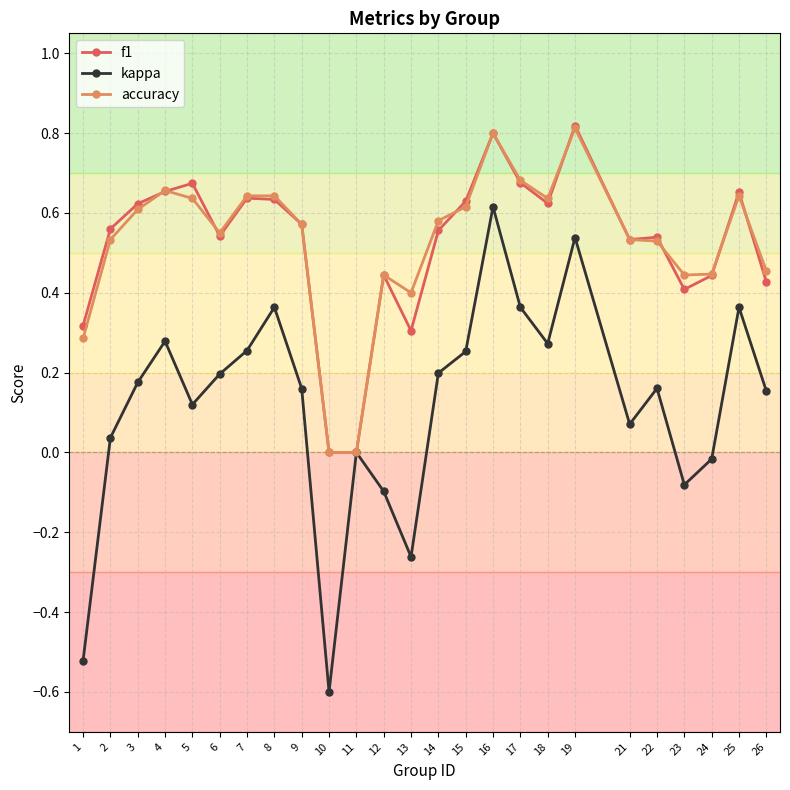

The value of accuracy at 24 is 0.4. True or false?

True